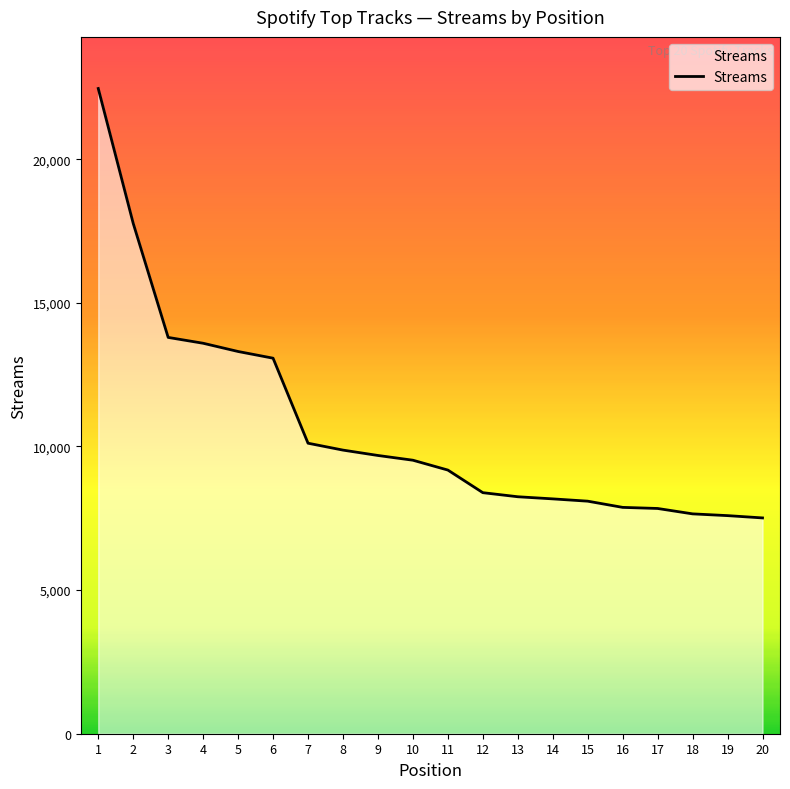

What is the ratio of the value at 3 to the value at 20?

1.8